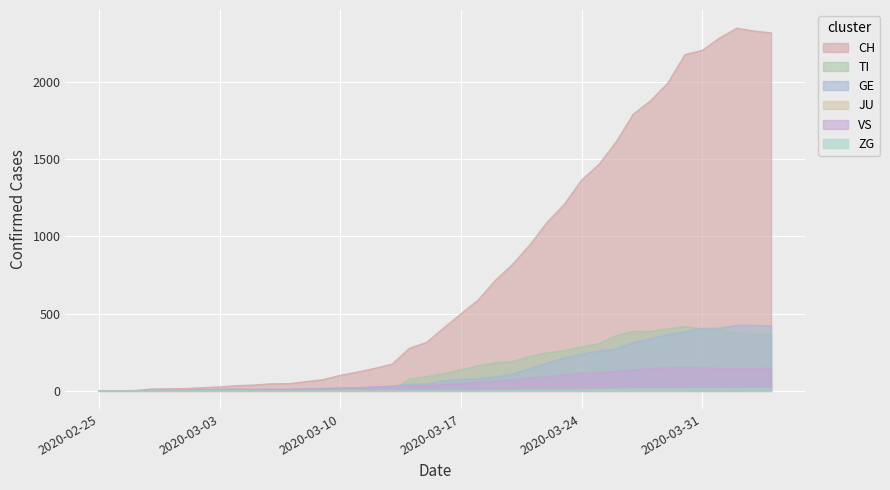

Which series has the largest range (max minus min)?

CH